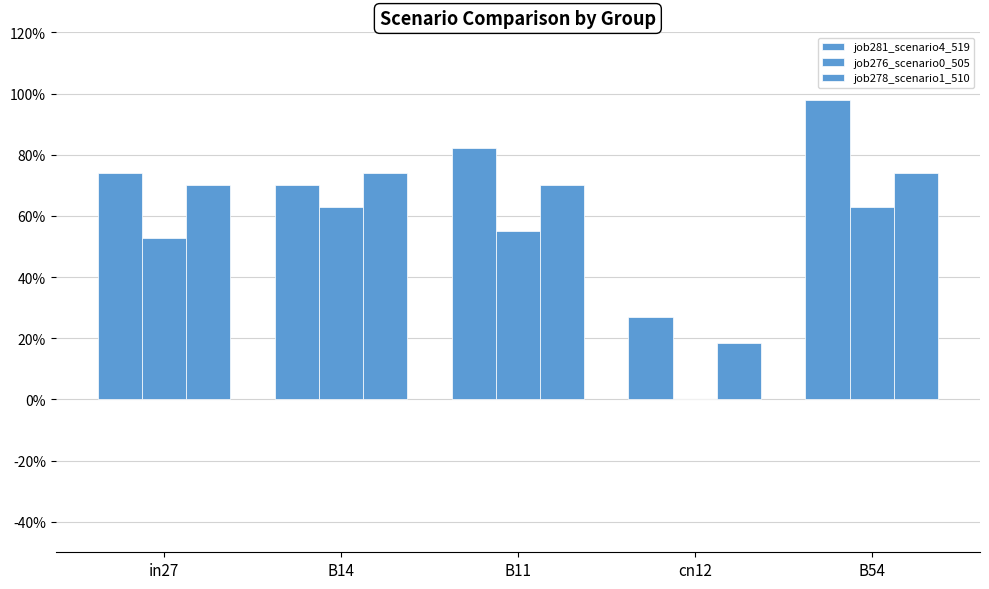

Between in27 and B54, which series saw the biggest shift?

job281_scenario4_519